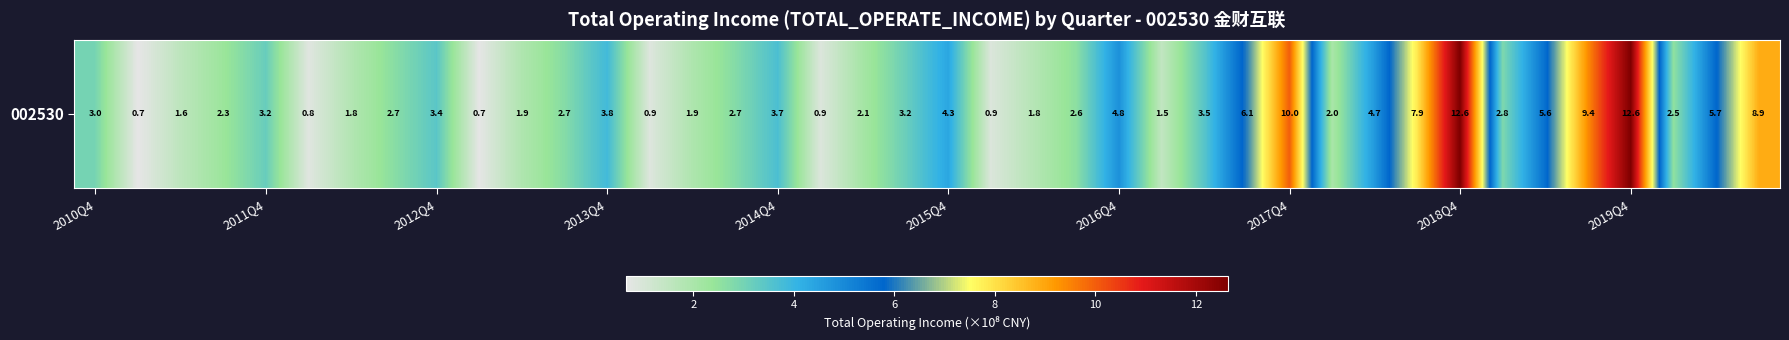

Where does the data first go above 2?

2010Q4